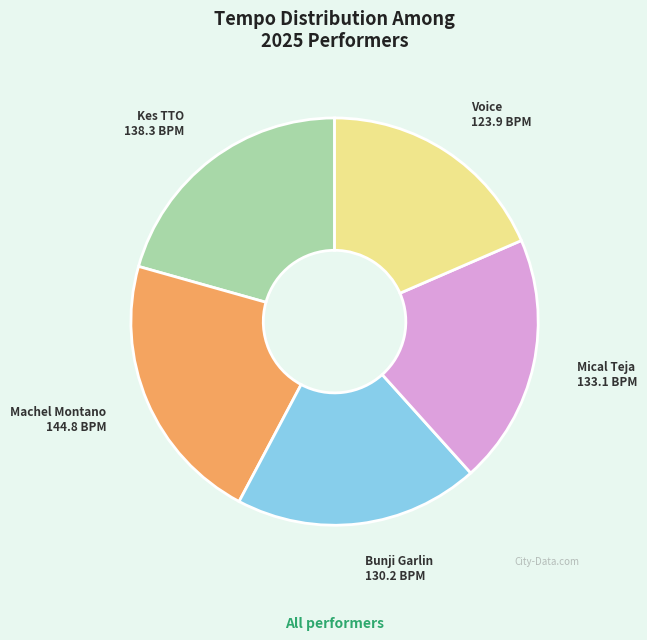

The Machel Montano slice represents 22% of the pie. True or false?

True